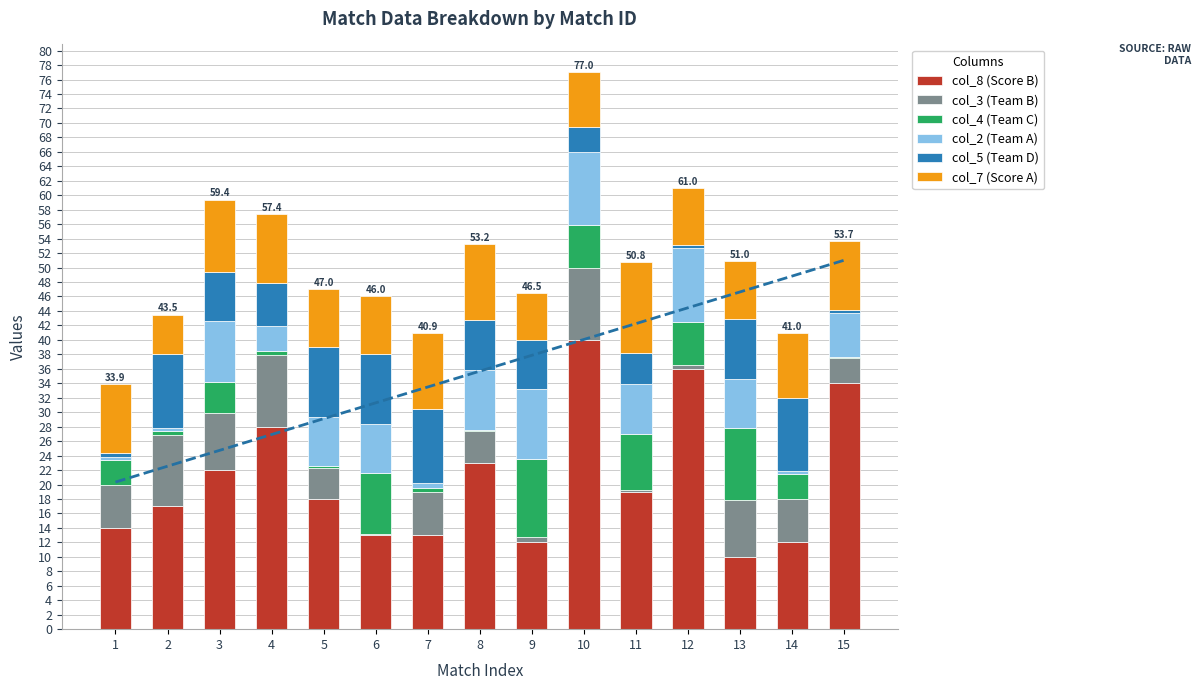

The value of col_7 (Score A) at 9 is 6.5. True or false?

True